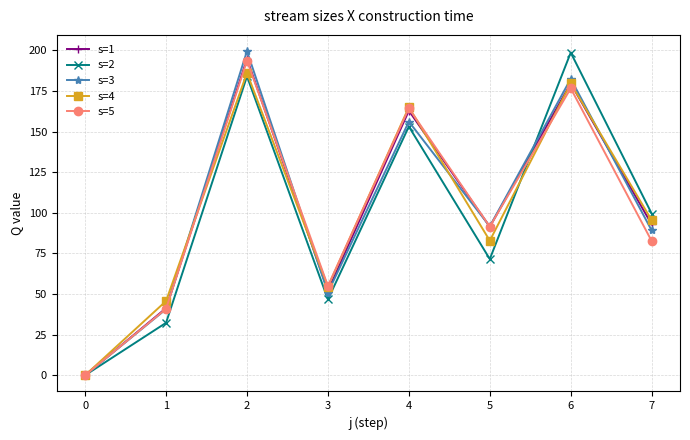

Reading left to right, transcribe all the data shown in this chart.

s=1: 0.0	41.3	194.8	52.1	162.9	91.4	179.6	92.9
s=2: 0.0	32.3	184.0	46.7	153.1	71.5	198.6	99.5
s=3: 0.0	40.7	199.5	50.9	156.1	91.6	182.5	89.1
s=4: 0.0	45.7	186.1	54.5	165.0	82.8	179.6	95.4
s=5: 0.0	40.9	193.7	54.9	164.3	91.5	176.6	82.6